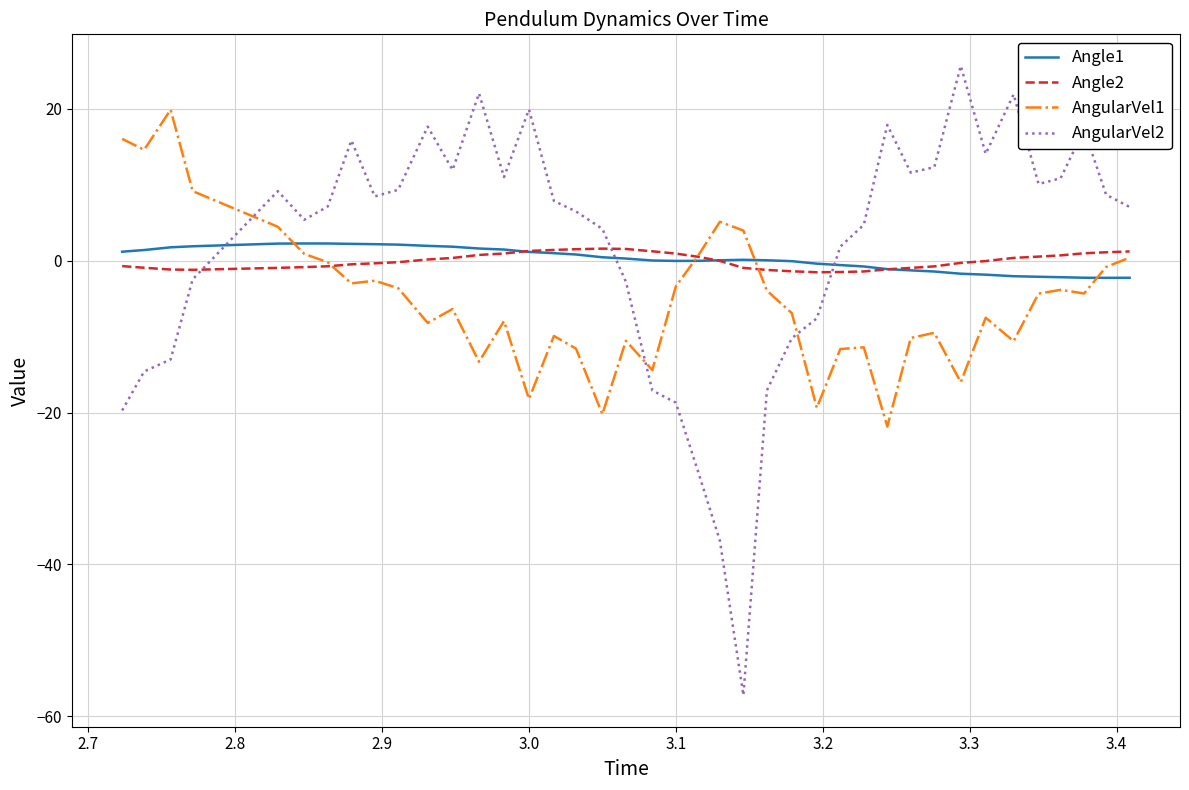

What is the difference between the second highest and minimum values in the AngularVel1 series?

37.9